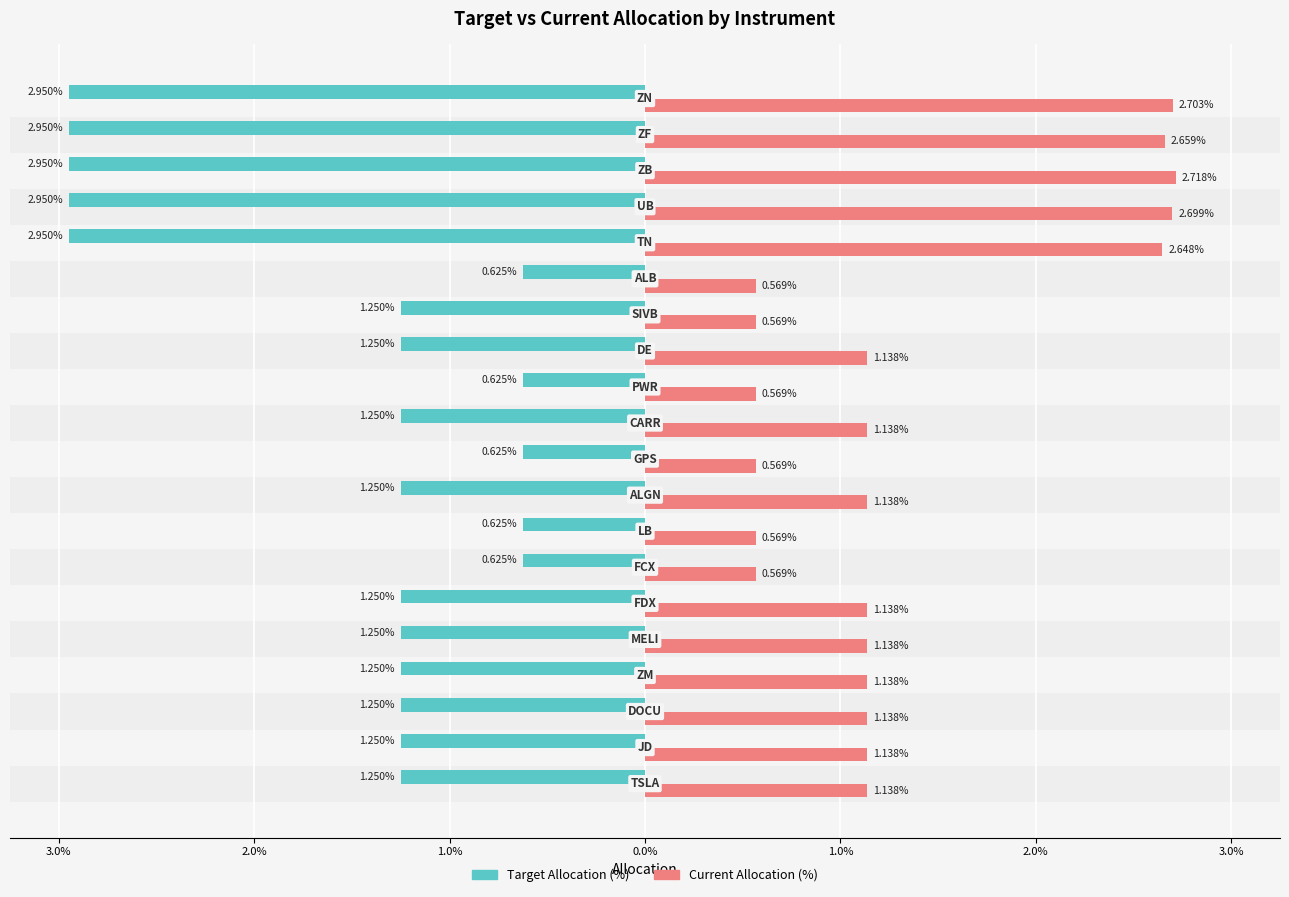

What are all the series names shown in the legend?

Target Allocation (%), Current Allocation (%)